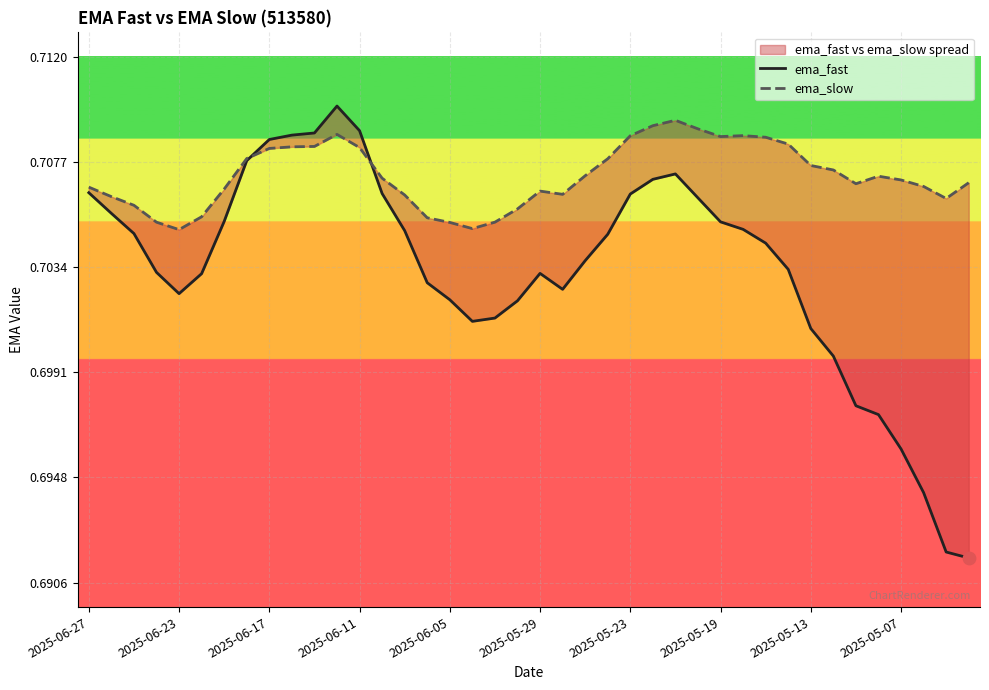

At which category is the sum across all series the highest?

11